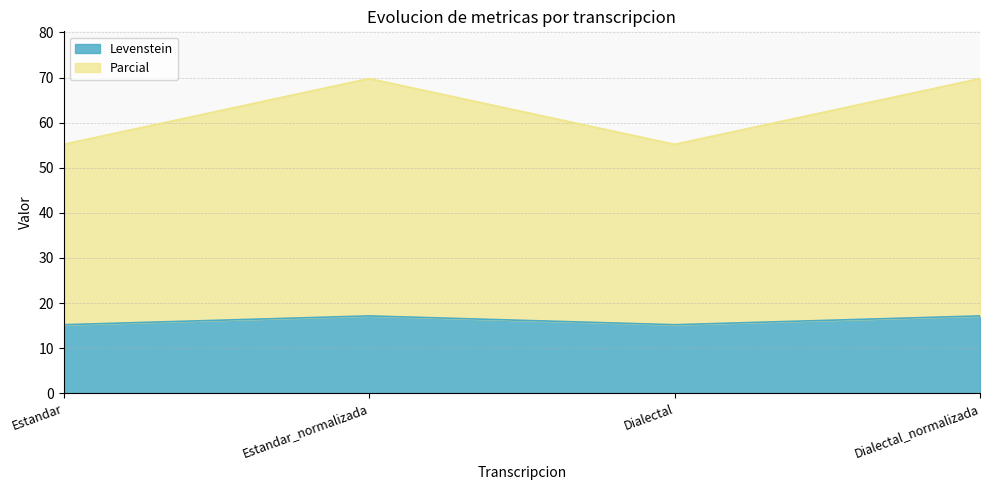

At which label does Levenstein first exceed 17?

Estandar_normalizada